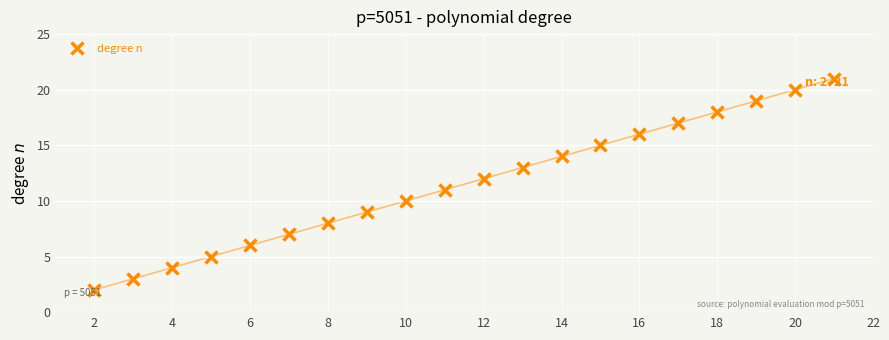

True or false: there are more than 1 points higher than both neighbors.

False